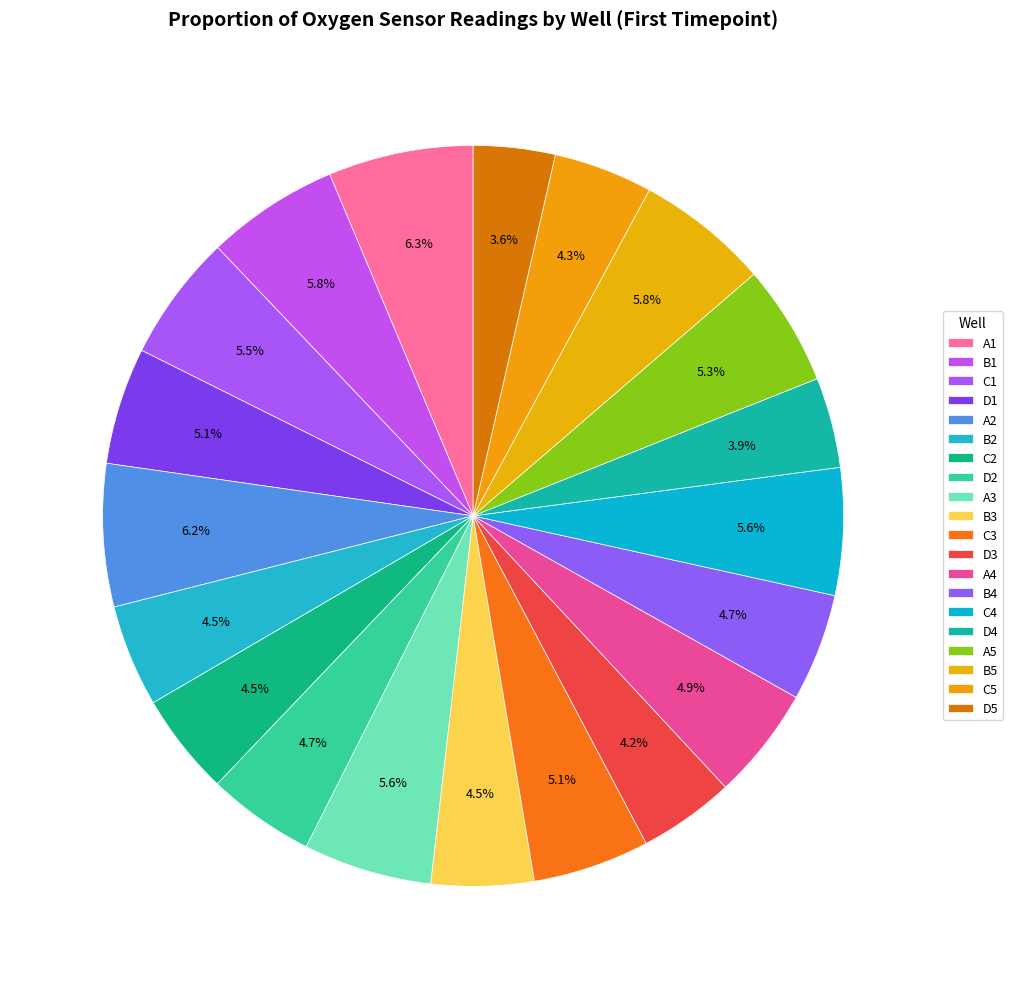

To the nearest percent, what percentage of the pie is D2?

5%